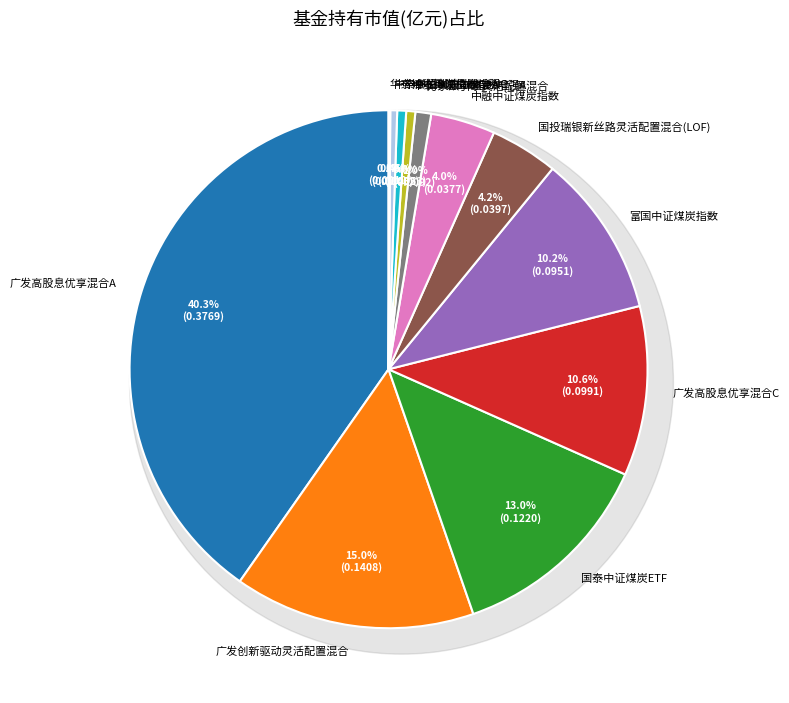

Rank the categories by value from lowest to highest.

华泰柏瑞锦瑞债券C, 中泰中证500指数增强C, 华泰柏瑞锦瑞债券A, 中泰中证500指数增强A, 万家双引擎灵活配置混合, 中融中证煤炭指数, 国投瑞银新丝路灵活配置混合(LOF), 富国中证煤炭指数, 广发高股息优享混合C, 国泰中证煤炭ETF, 广发创新驱动灵活配置混合, 广发高股息优享混合A